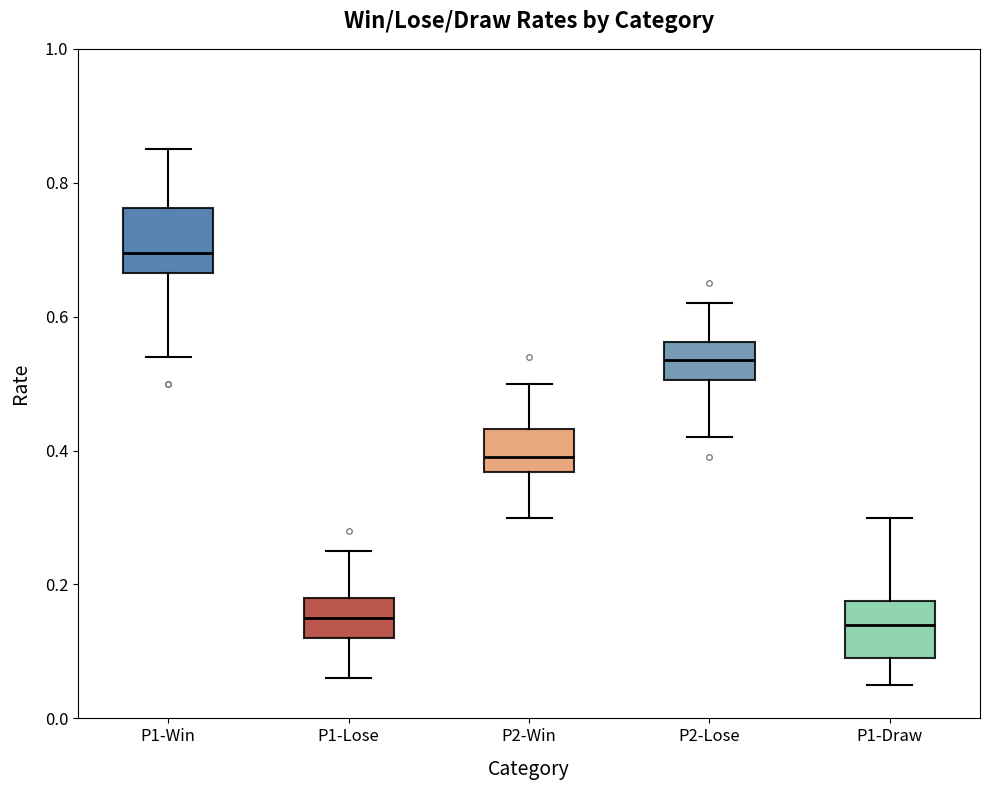

Reading left to right, transcribe this box plot: for each box, give where its median line is, the range the box spans, and where its two whiskers end, as read against the y-axis. The values are not printed on the chart, so give them approximately, as read against the axis.

P1-Win: median 0.70, box 0.66 to 0.76, whiskers 0.54 to 0.86
P1-Lose: median 0.16, box 0.12 to 0.18, whiskers 0.06 to 0.26
P2-Win: median 0.40, box 0.36 to 0.44, whiskers 0.30 to 0.50
P2-Lose: median 0.54, box 0.50 to 0.56, whiskers 0.42 to 0.62
P1-Draw: median 0.14, box 0.10 to 0.18, whiskers 0.06 to 0.30